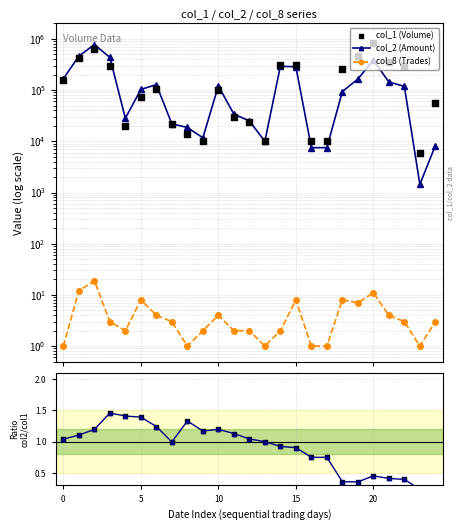

Which series reaches the minimum Y coordinate?

col_2/col_1 ratio